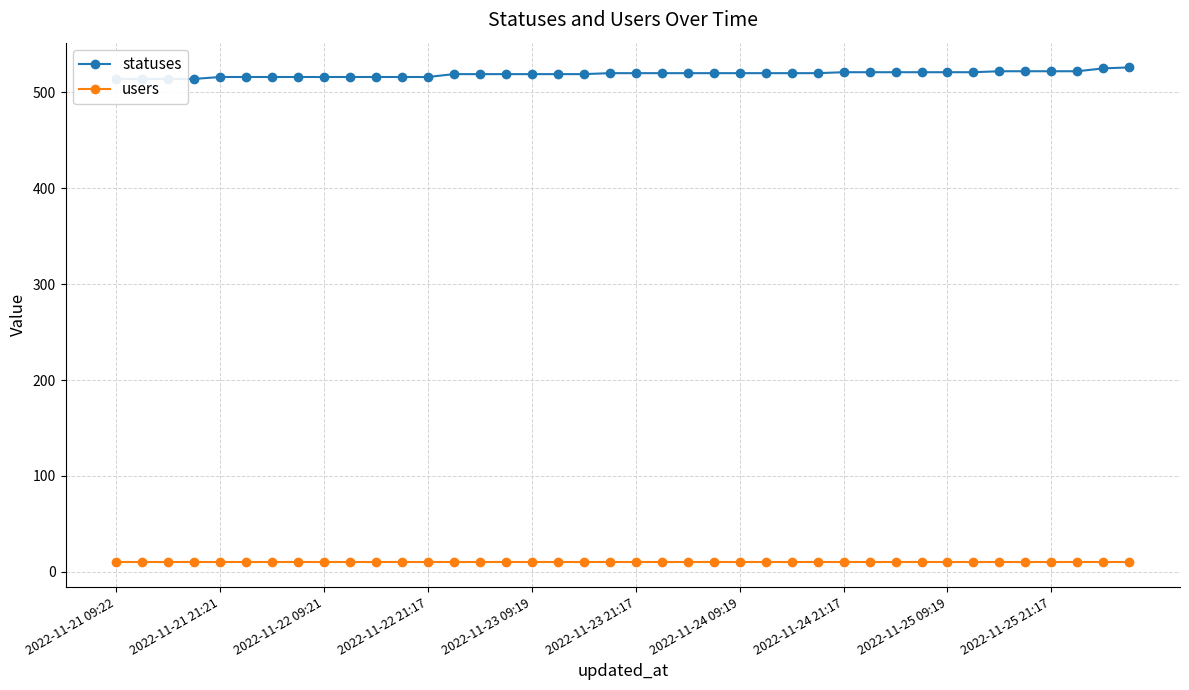

Which series changed the most between 2022-11-22 21:17 and 26?

statuses